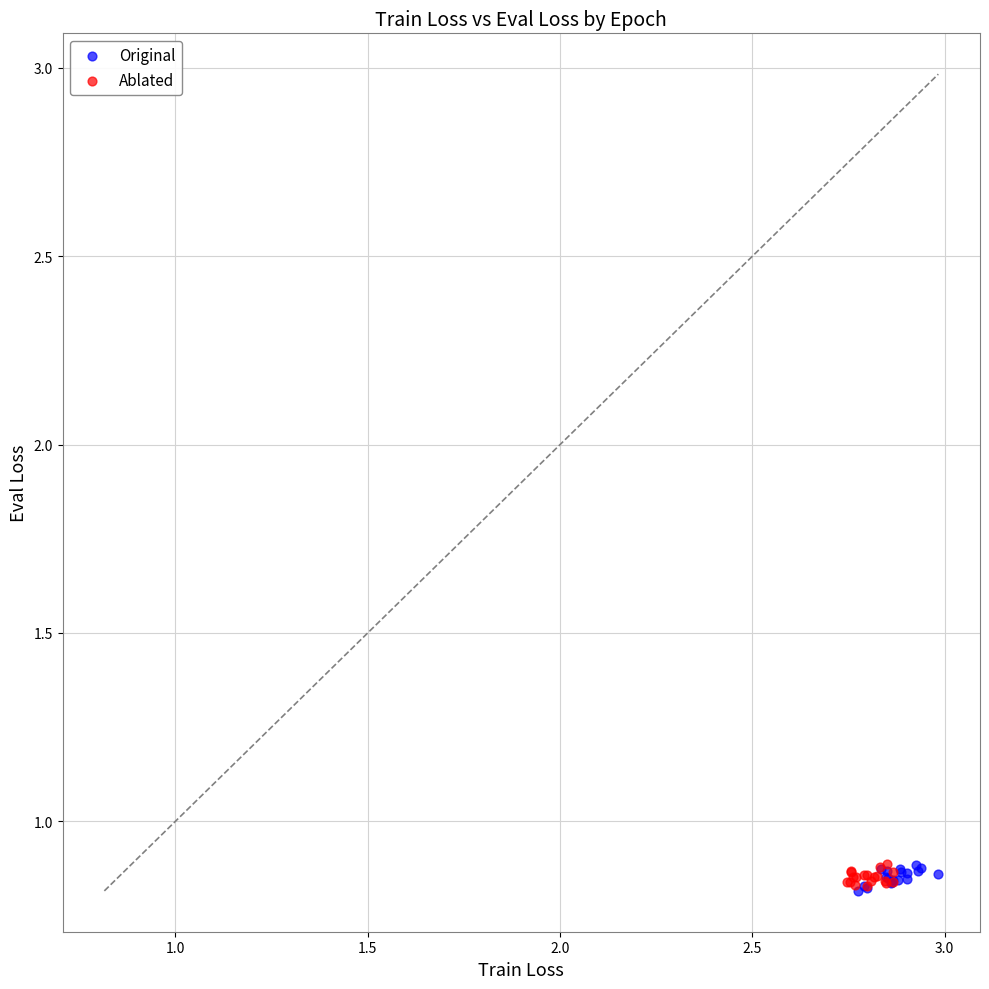

Which series has the widest spread of Y values?

Original